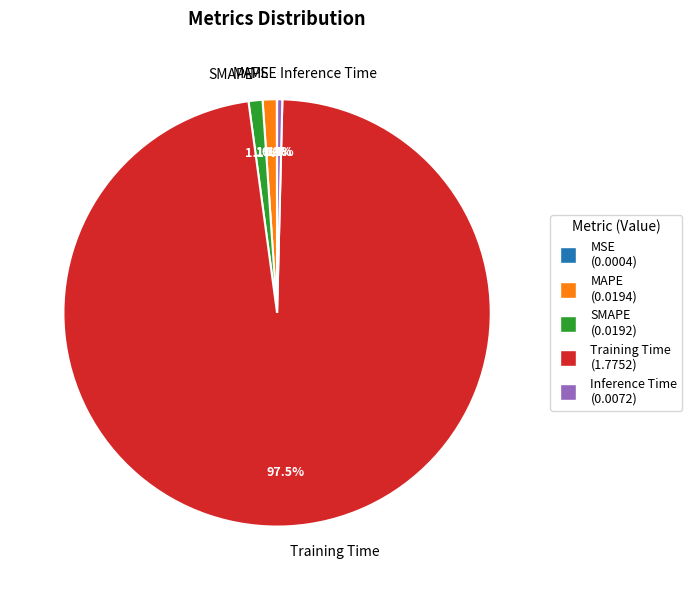

Between MAPE and Training Time, which is larger?

Training Time